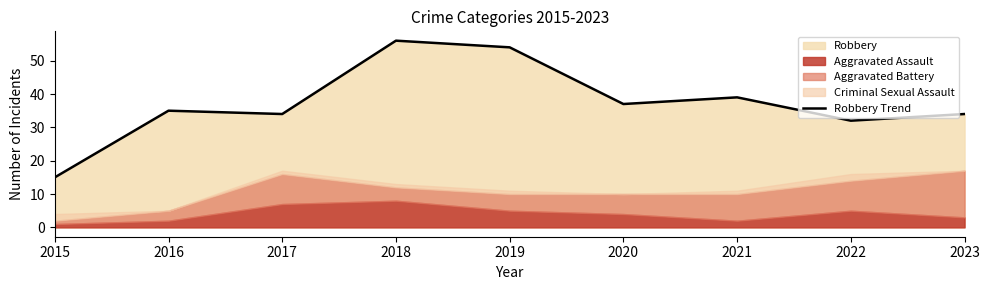

What is the sum of all values?

336